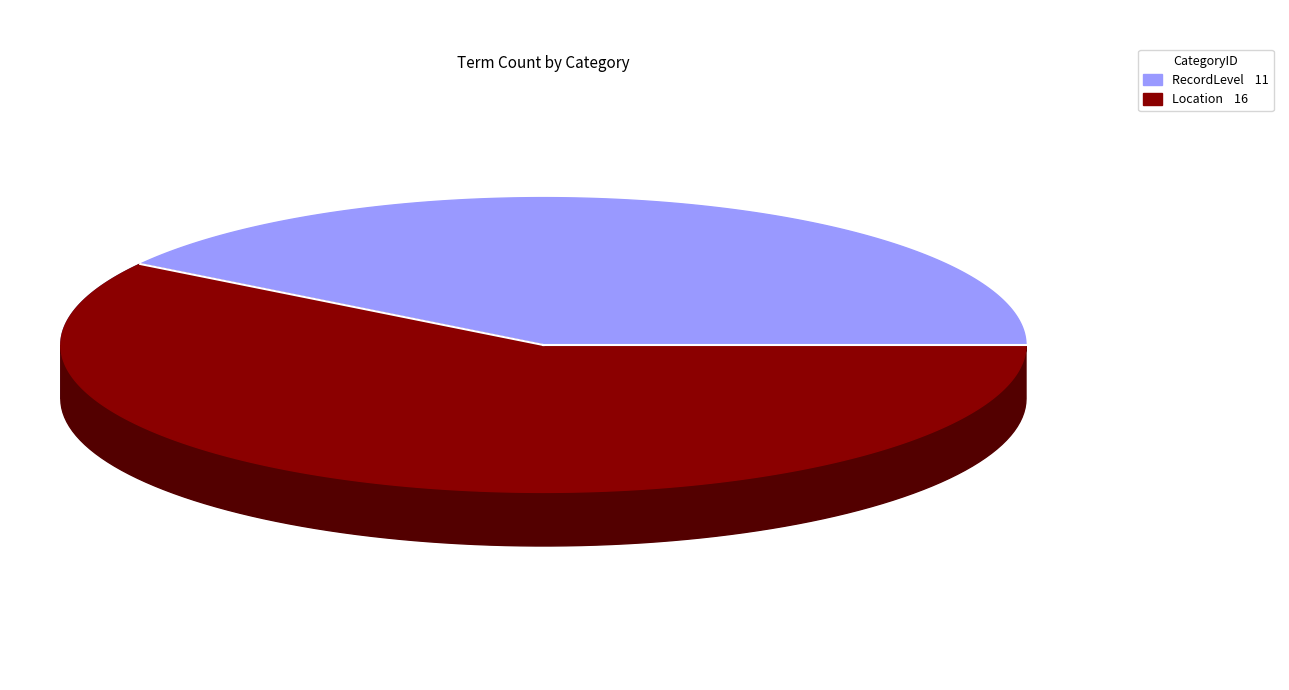

The 1 slice represents 30% of the pie. True or false?

False